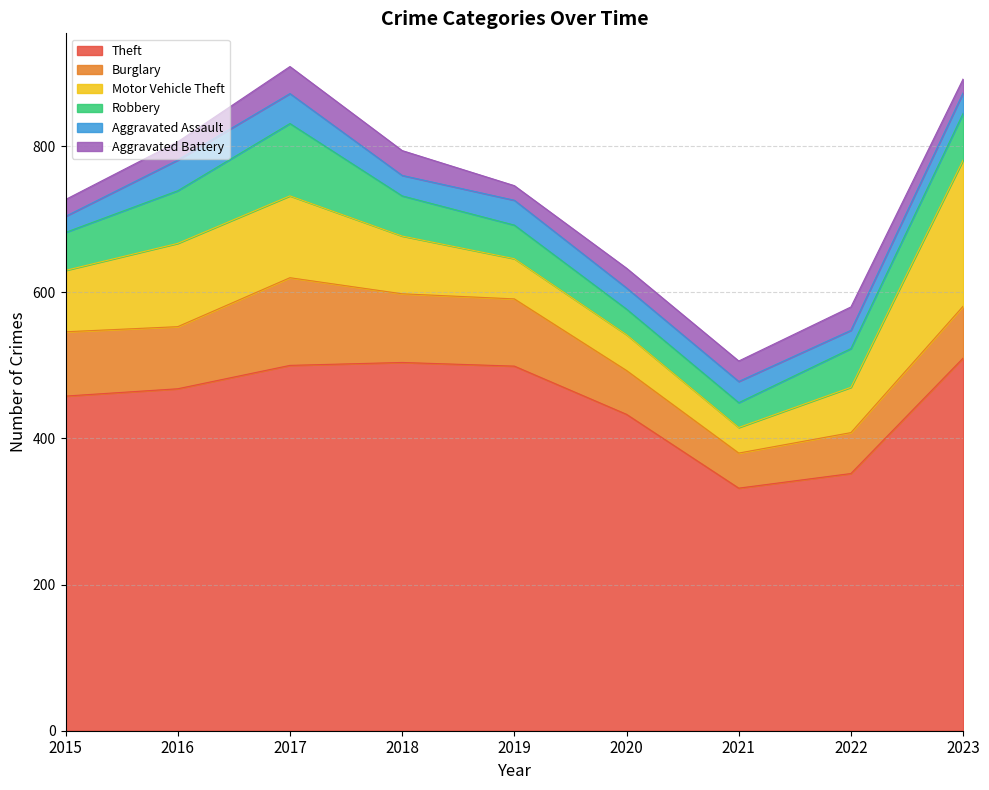

How many values in the Aggravated Assault series are below 29?

4